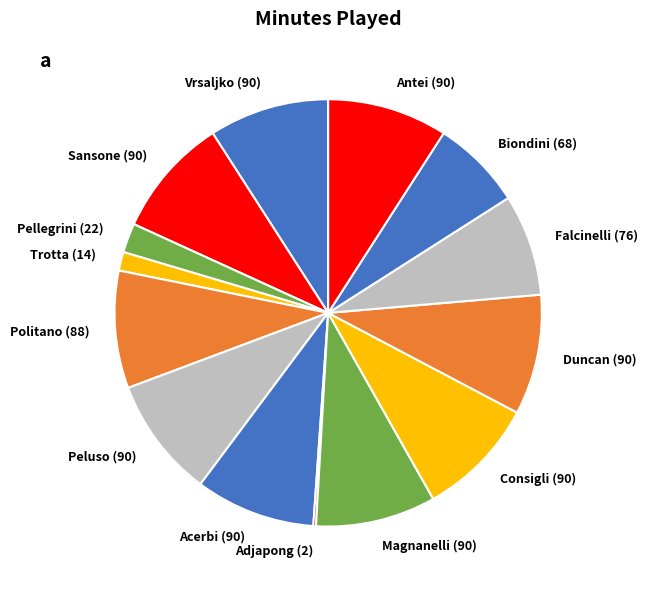

Between Trotta (14) and Sansone (90), which is larger?

Sansone (90)